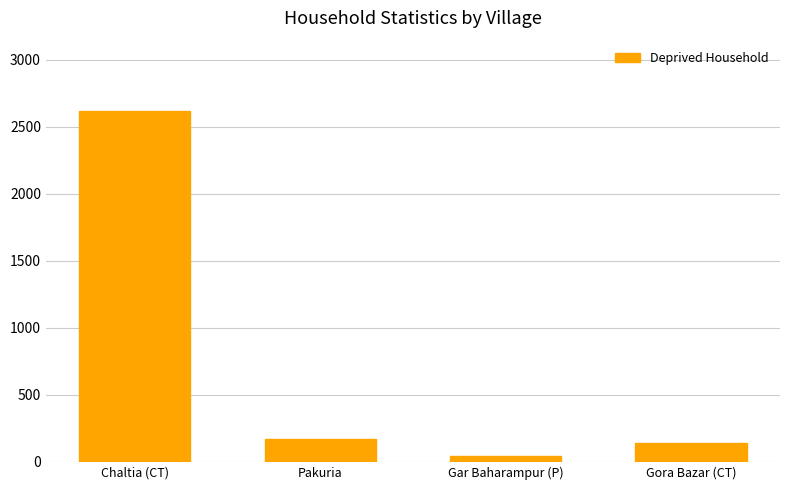

Are the bars grouped side by side (vs. stacked)?

No